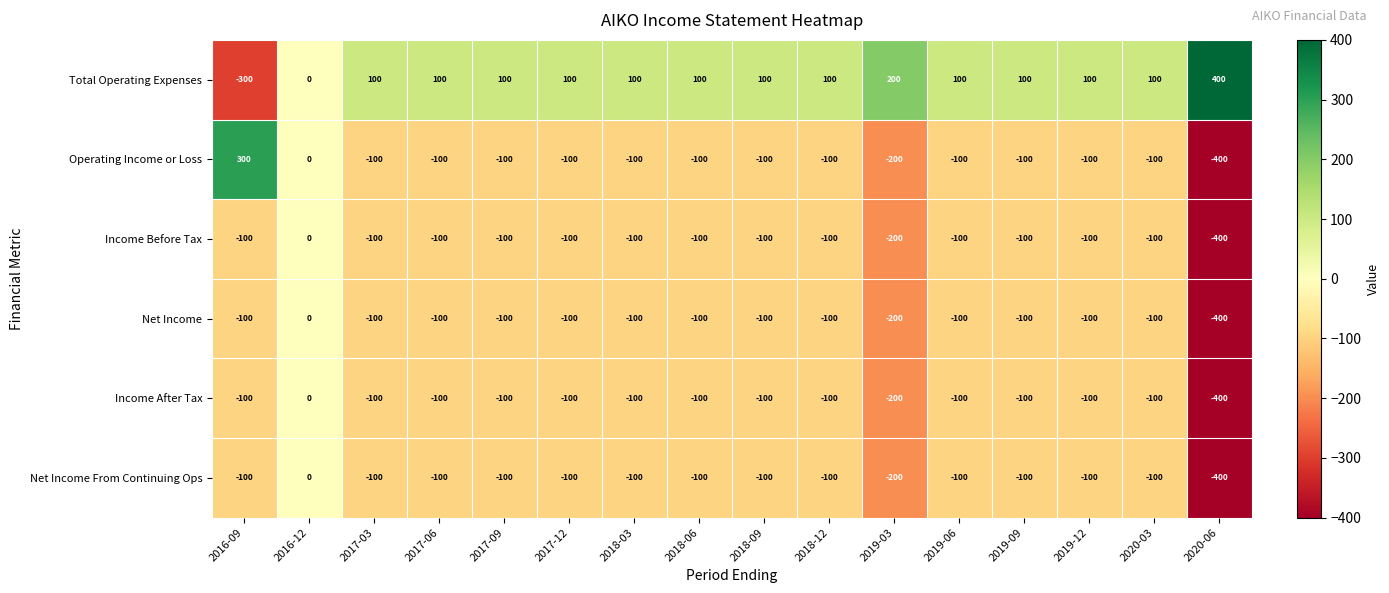

What is the spread (max minus min) of values at 2020-03?

200